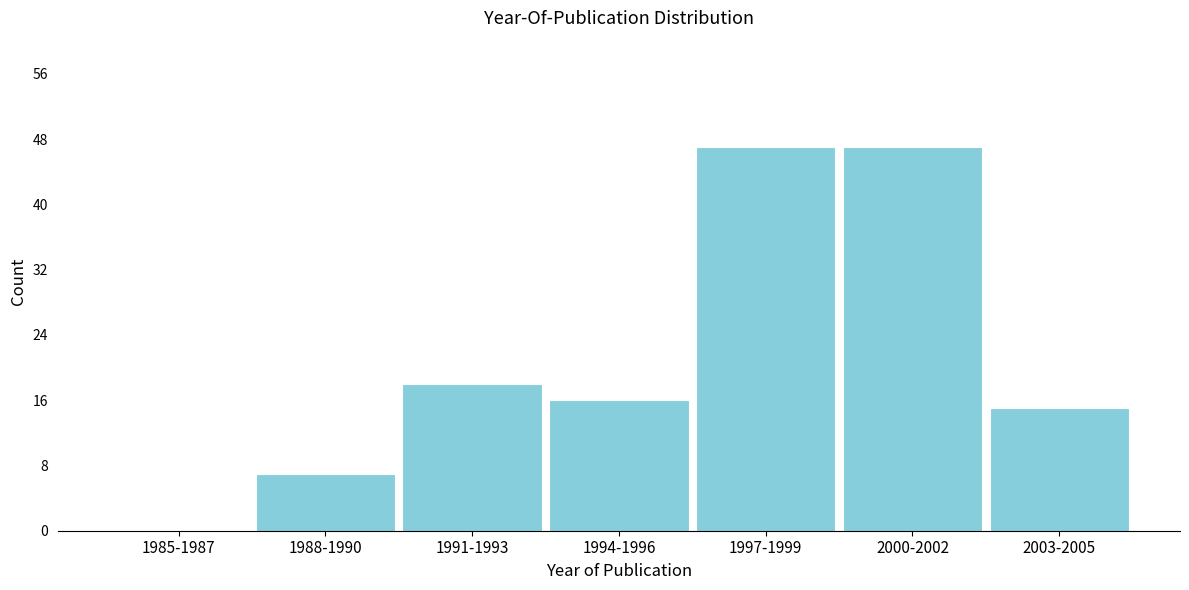

Reading left to right, list all the values displayed in this chart.

1985-1987=0	1988-1990=7	1991-1993=18	1994-1996=16	1997-1999=47	2000-2002=47	2003-2005=15